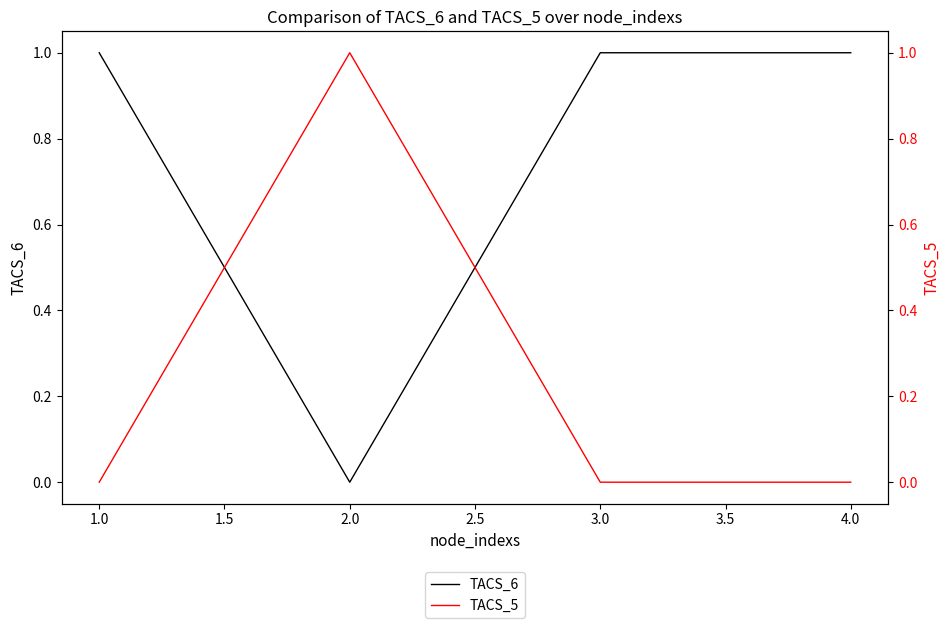

The value of TACS_5 at 3.0 is 0. True or false?

False